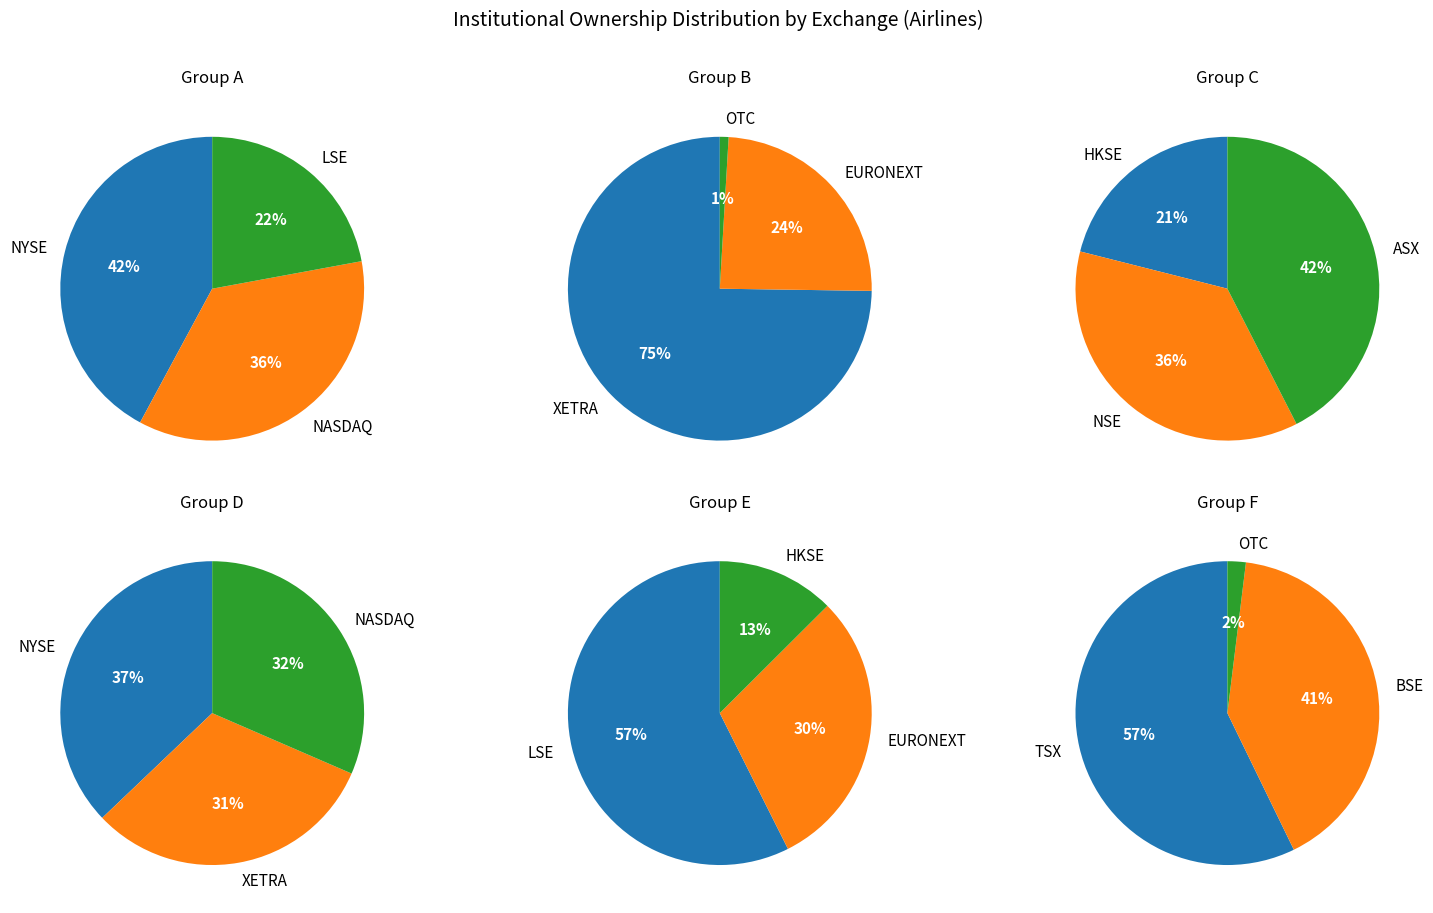

To the nearest percent, what is the difference between the largest and smallest slice percentages?

20%